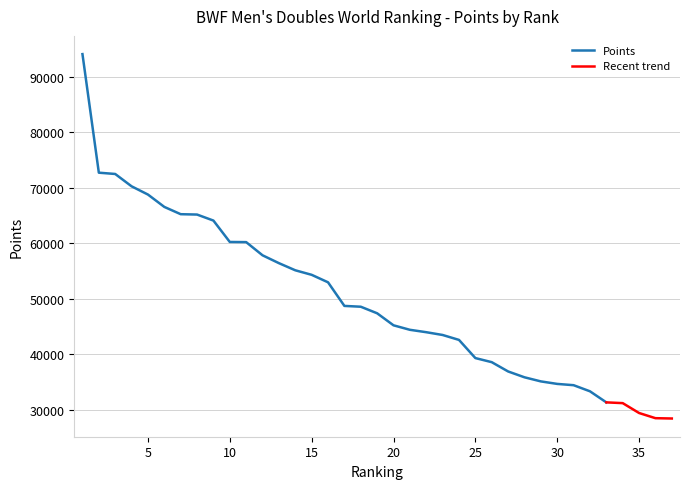

List the labels in order of value, smallest first.

37, 36, 35, 34, 33, 32, 31, 30, 29, 28, 27, 26, 25, 24, 23, 22, 21, 20, 19, 18, 17, 16, 15, 14, 13, 12, 11, 10, 9, 8, 7, 6, 5, 4, 3, 2, 1